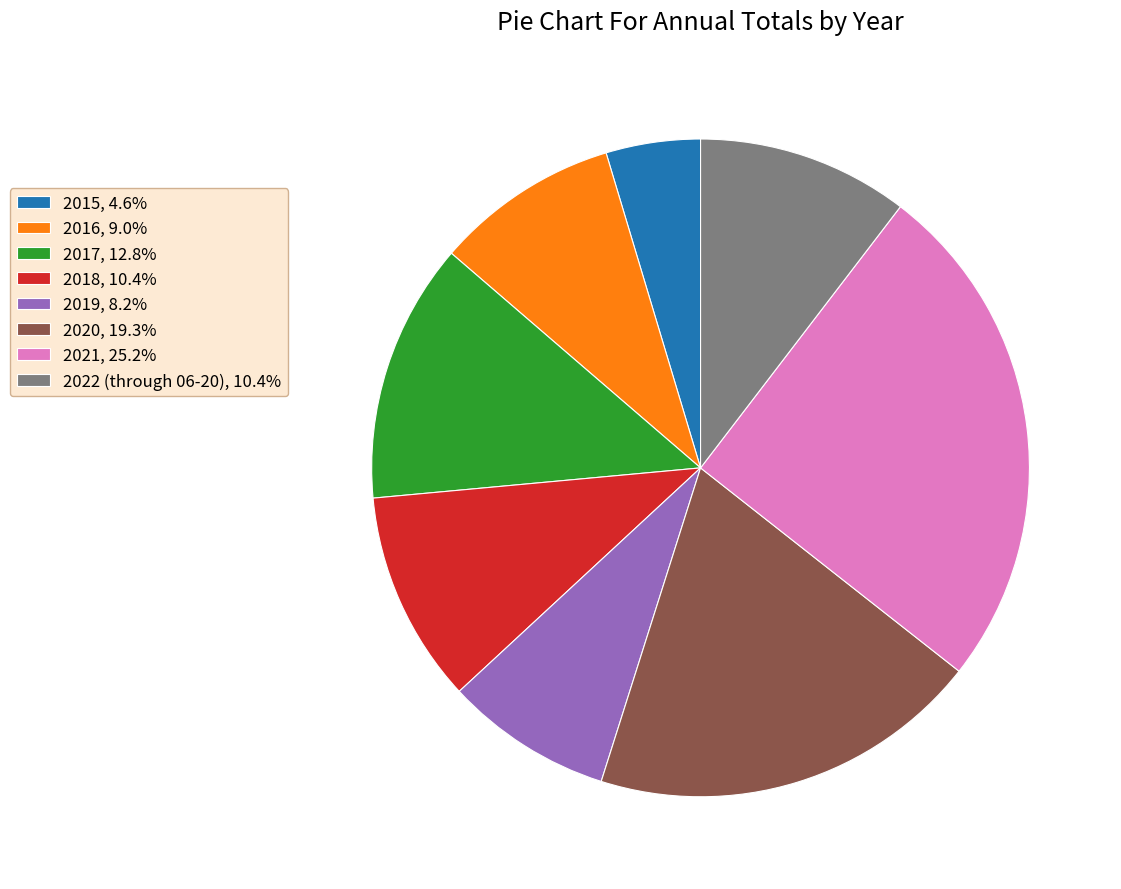

How many segments does this pie chart have?

8